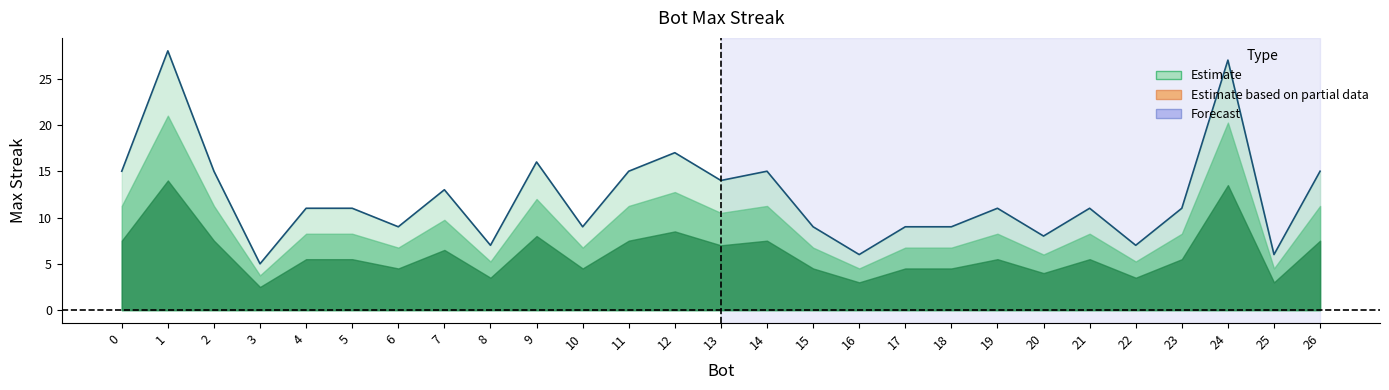

What is the sum of all values?

329